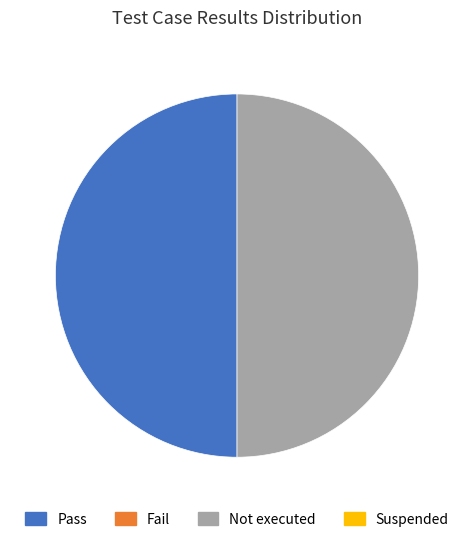

How many slices are in this pie chart?

2